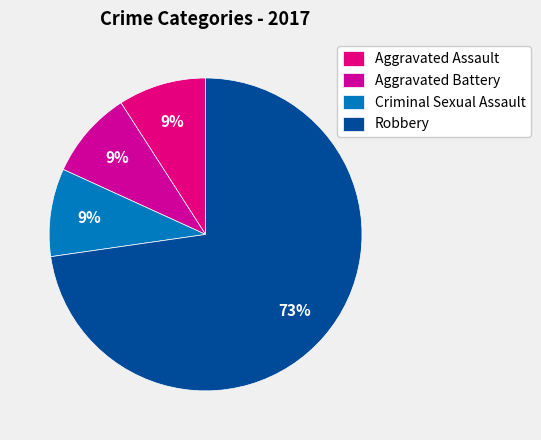

To the nearest percent, what is the difference between the largest and smallest slice percentages?

64%